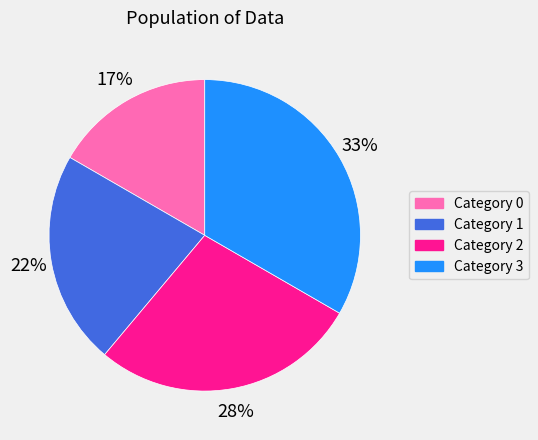

Is there any slice that represents more than half of the pie?

No